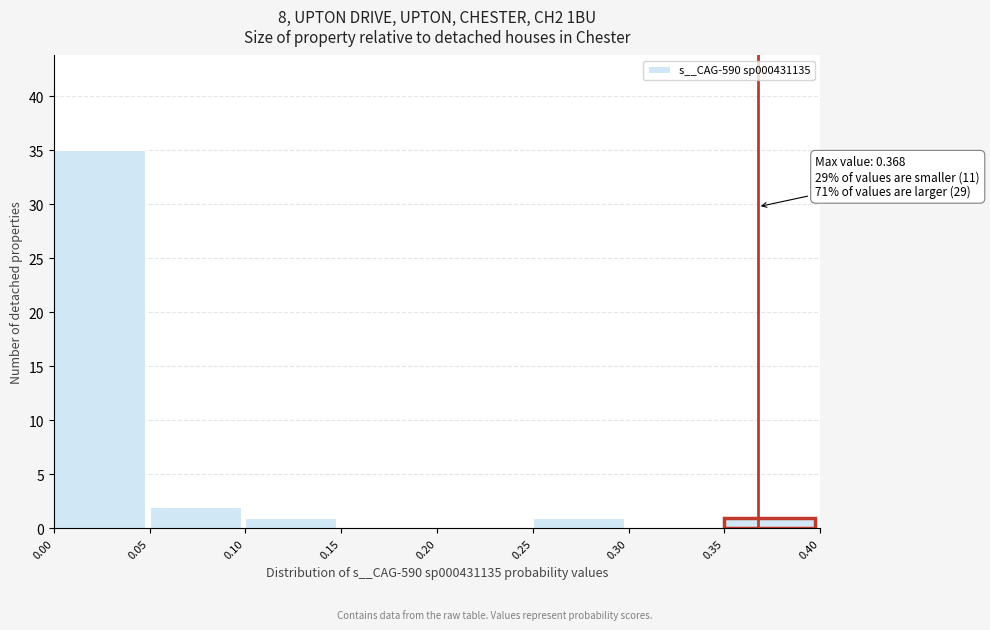

Which range on the x-axis has the tallest bar?

0.00 to 0.05